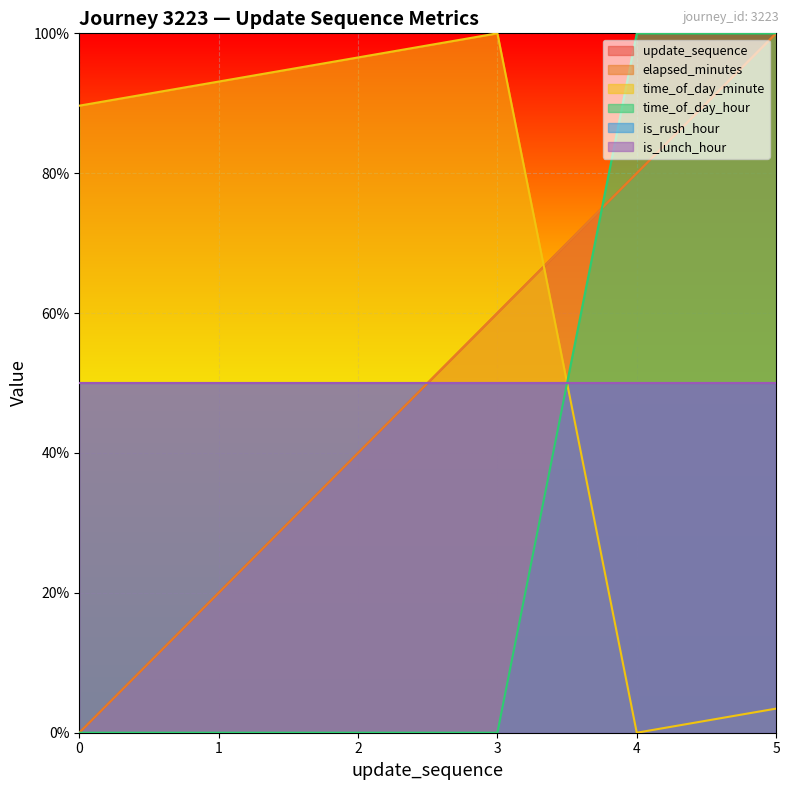

What is the difference between the time_of_day_minute values at 0 and 2?

6.9